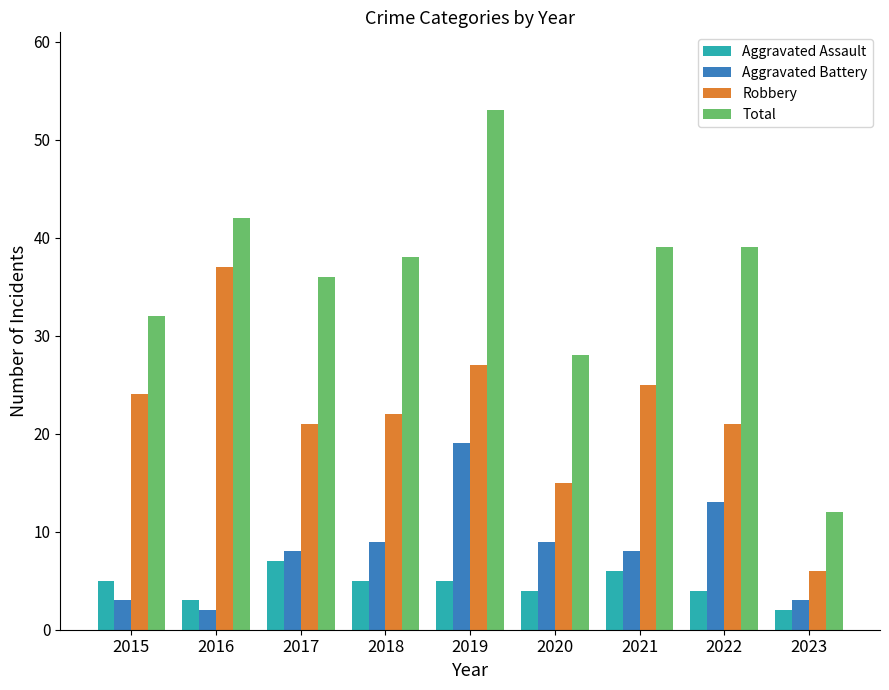

Reading left to right, list all the values displayed in this chart.

Aggravated Assault: 5	3	7	5	5	4	6	4	2
Aggravated Battery: 3	2	8	9	19	9	8	13	3
Robbery: 24	37	21	22	27	15	25	21	6
Total: 32	42	36	38	53	28	39	39	12